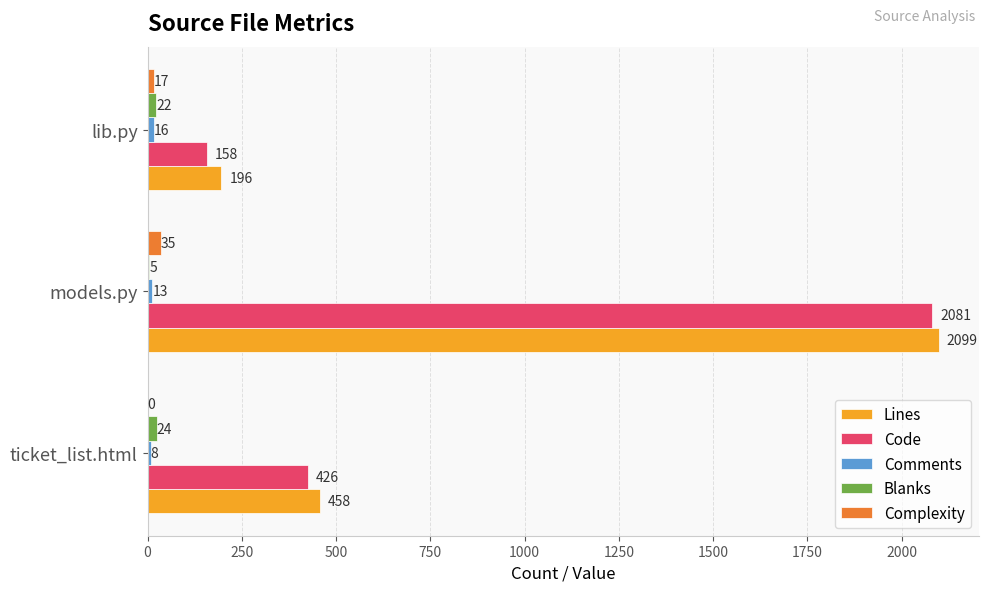

Which series changed the most between ticket_list.html and models.py?

Code